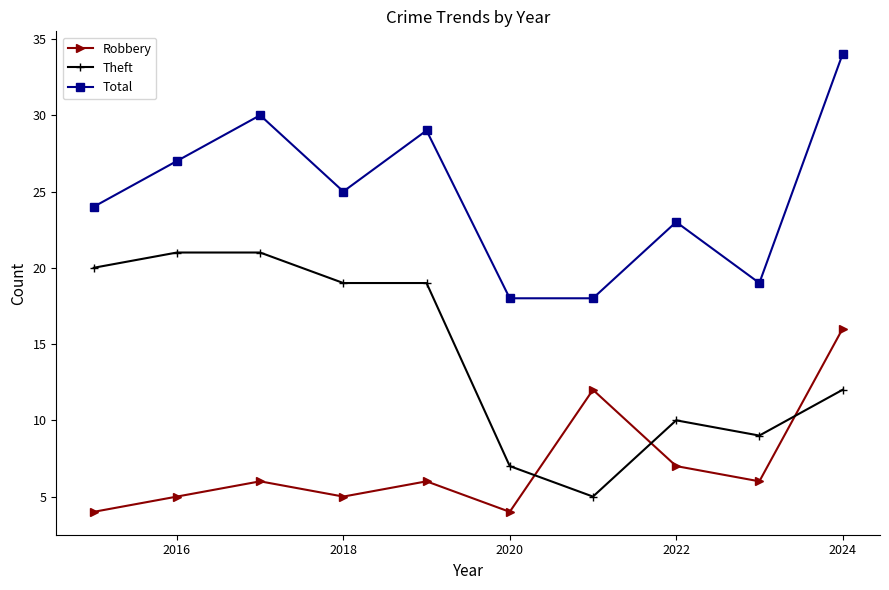

At how many categories does at least one series exceed 15?

10